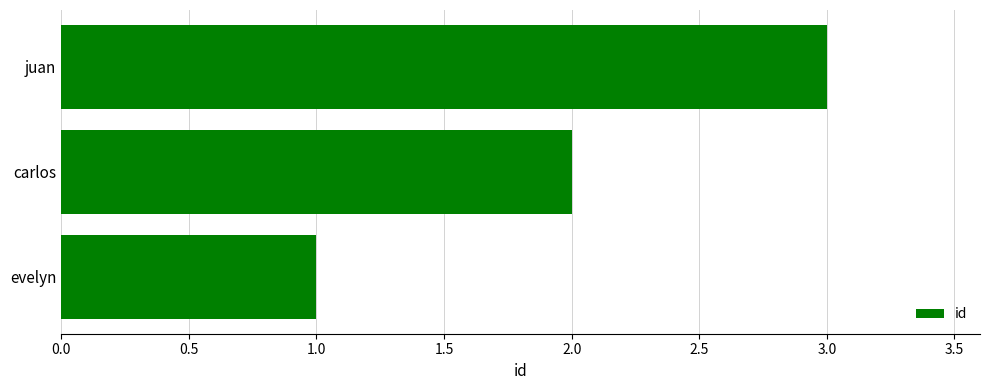

What is the smallest value displayed?

1